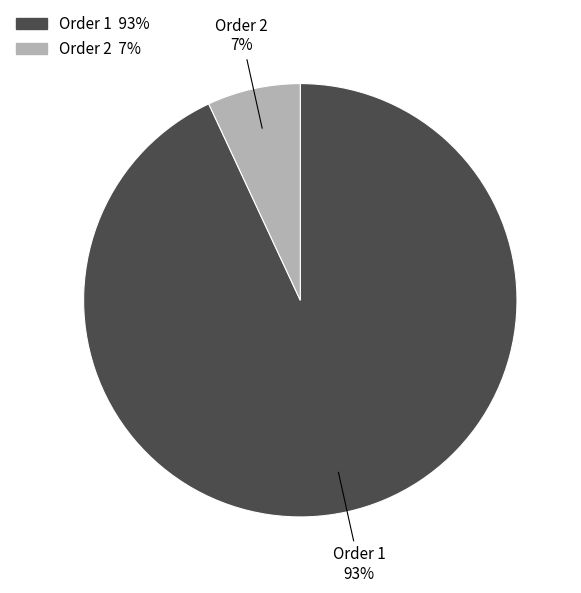

Which slice represents more than half of the pie?

Order 1